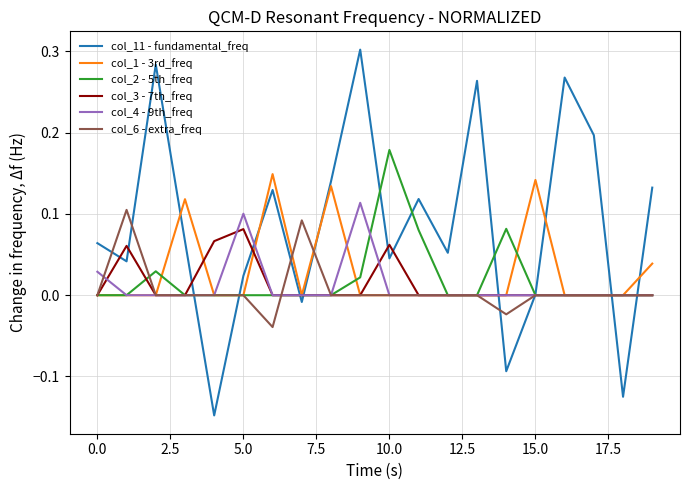

True or false: col_11 - fundamental_freq and col_1 - 3rd_freq intersect in this chart.

True